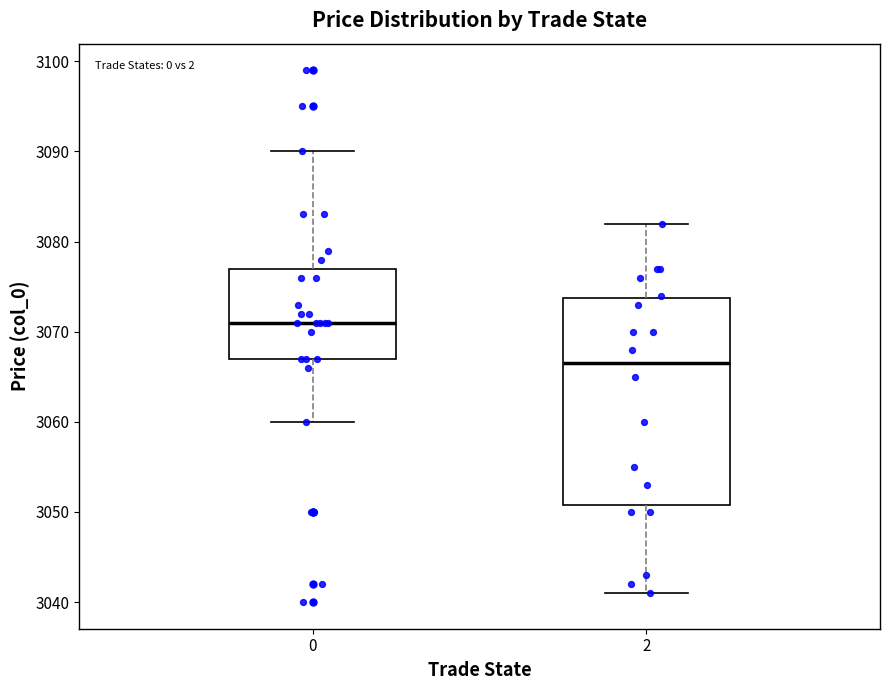

Where is the upper edge of the box at x = 0 on the y-axis? The values are not printed on the chart, so give them approximately, as read against the axis.

3077